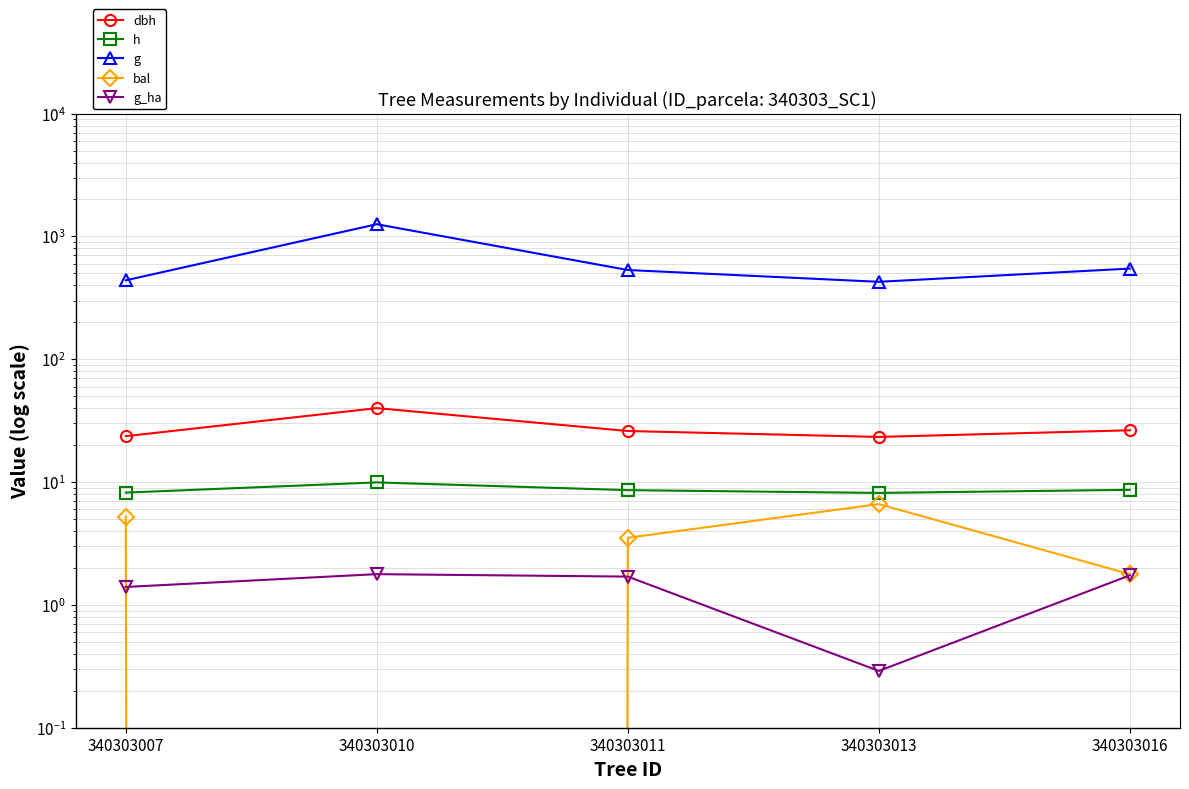

Reading left to right, what are all the values shown in this chart?

dbh: 340303007=23.6	340303010=40.0	340303011=26.1	340303013=23.3	340303016=26.4
h: 340303007=8.2	340303010=9.9	340303011=8.6	340303013=8.2	340303016=8.7
g: 340303007=439.4	340303010=1257.5	340303011=533.0	340303013=427.3	340303016=547.2
bal: 340303007=5.2	340303010=0.0	340303011=3.5	340303013=6.6	340303016=1.8
g_ha: 340303007=1.4	340303010=1.8	340303011=1.7	340303013=0.3	340303016=1.7